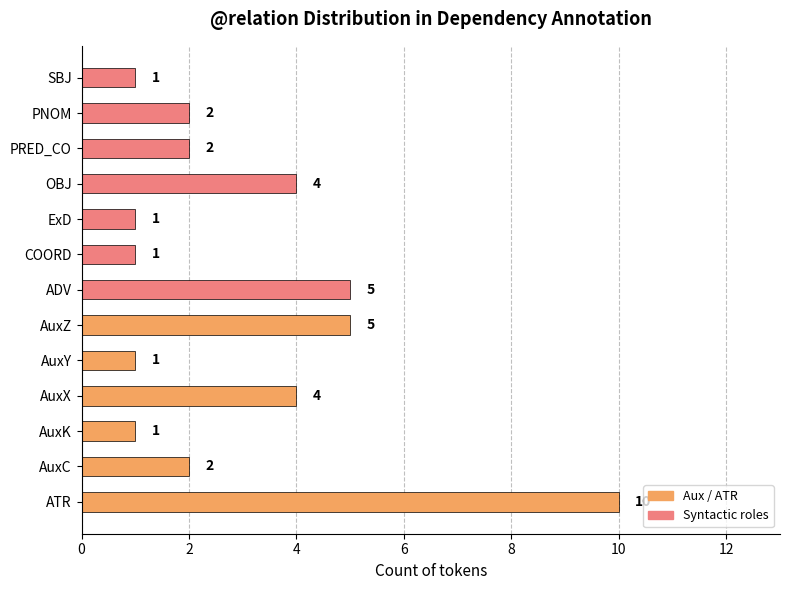

What is the greatest value displayed?

10